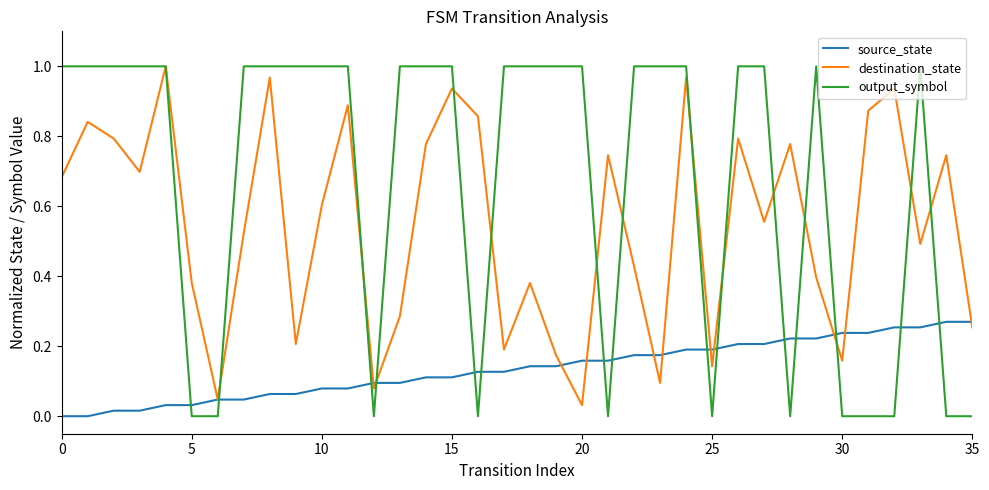

Which series has the widest spread of values?

output_symbol